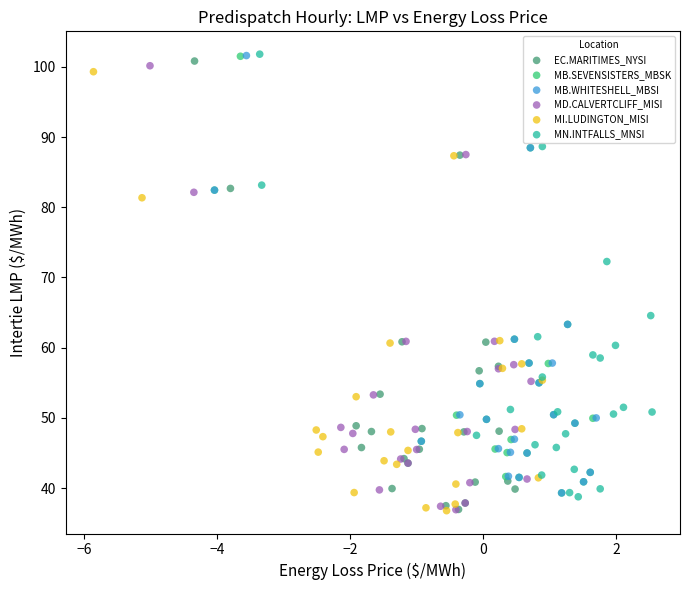

Which series has the widest spread of Y values?

EC.MARITIMES_NYSI